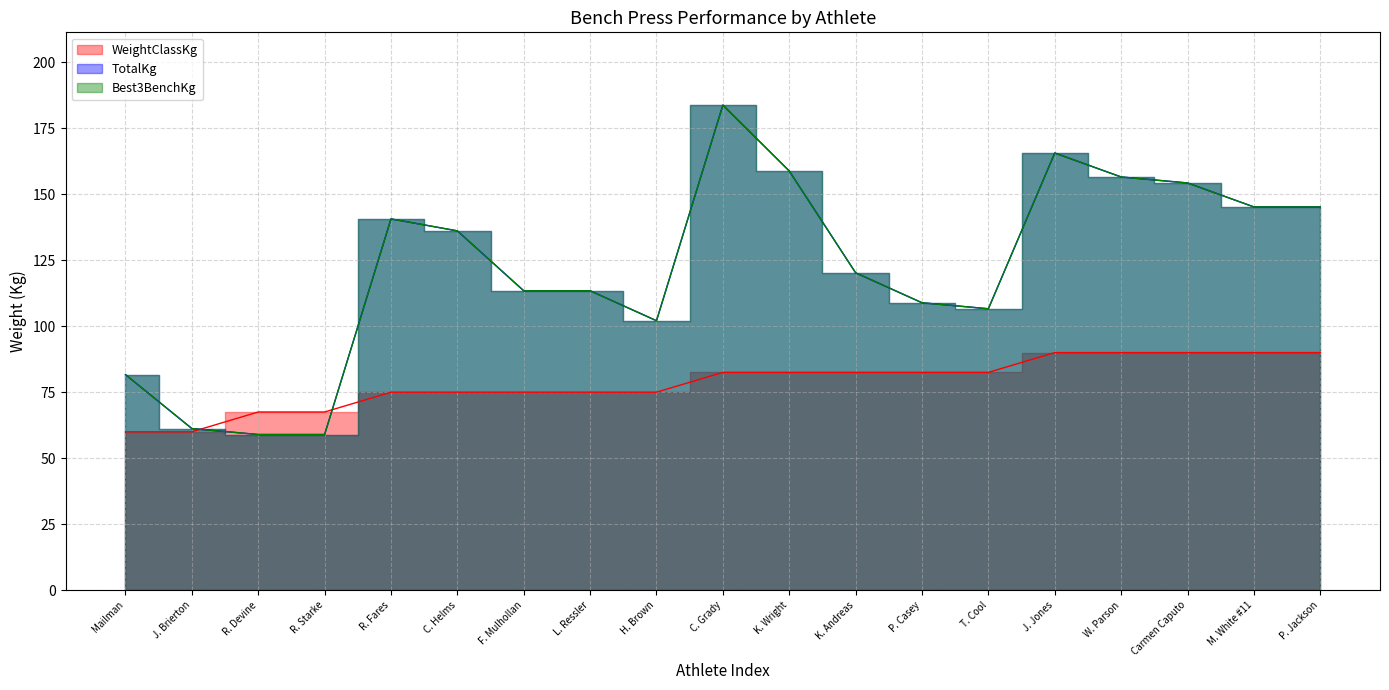

Where is the first local maximum for TotalKg?

R. Fares